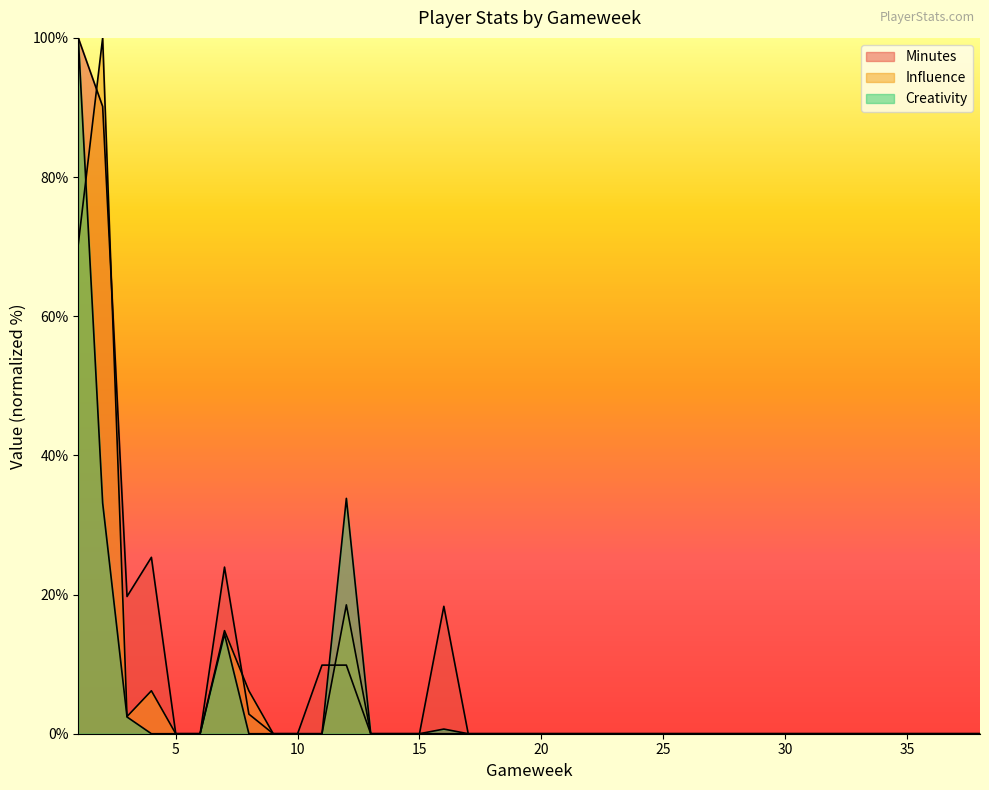

How many times do Minutes and Influence cross each other?

4